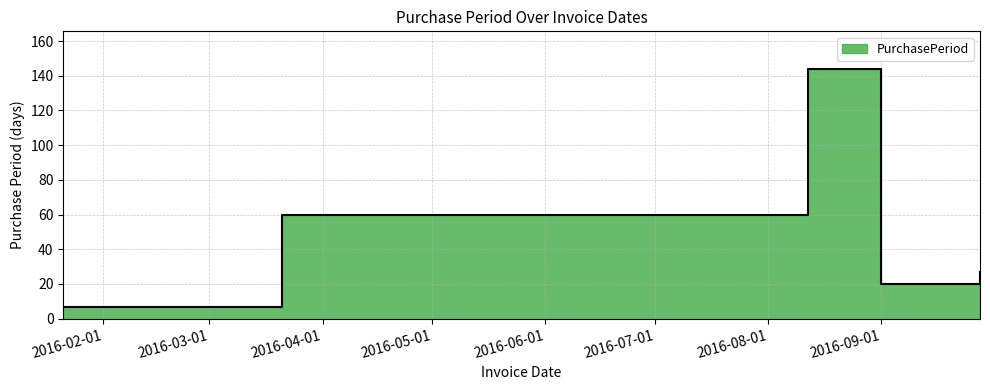

What is the average value?

52